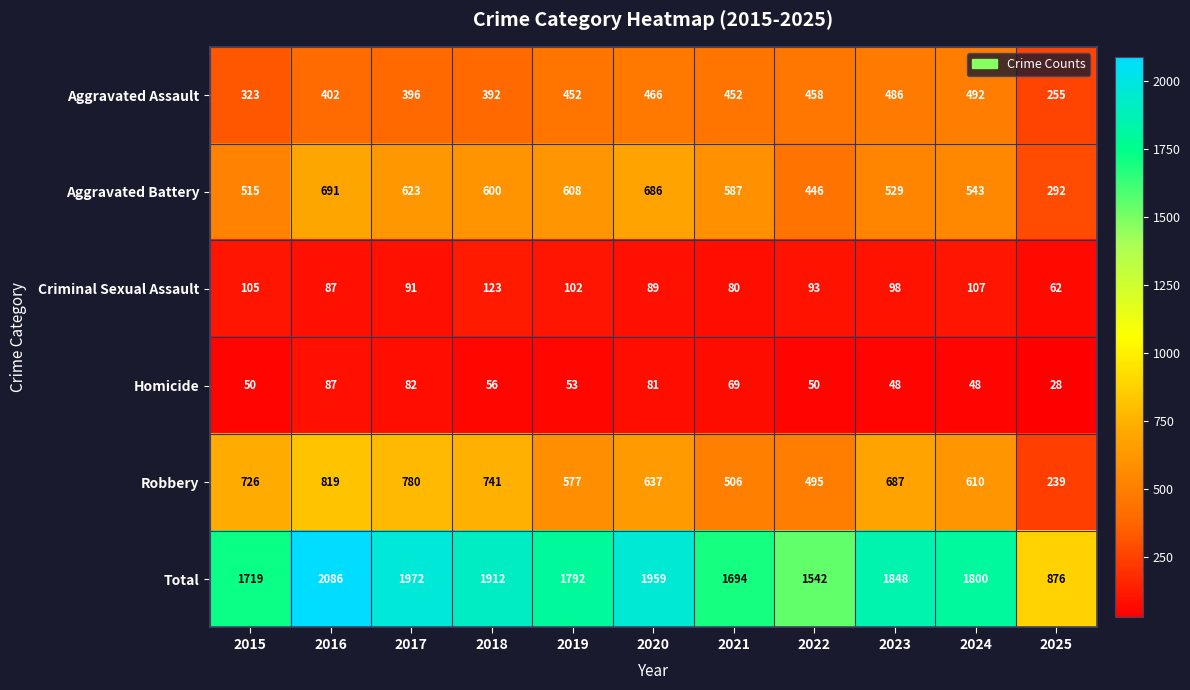

Which series has the largest range (max minus min)?

Total